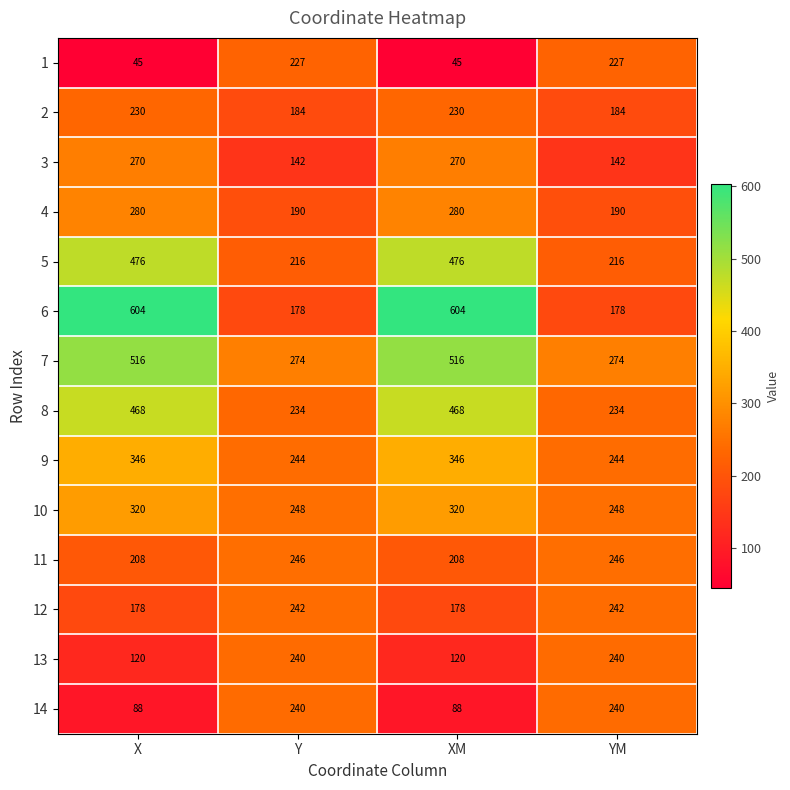

The value of 3 at YM is 142. True or false?

True